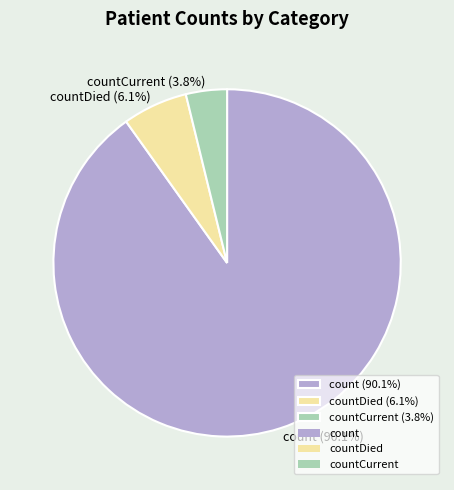

Which has a higher value, countDied (6.1%) or countCurrent (3.8%)?

countDied (6.1%)